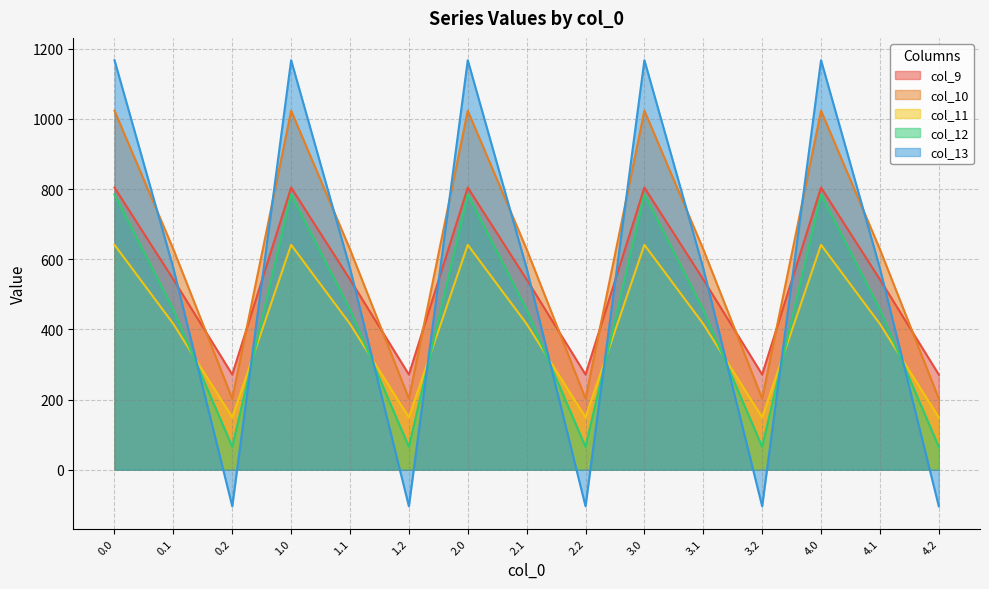

At 0.1, list the series in order from largest to smallest.

col_10, col_13, col_9, col_12, col_11